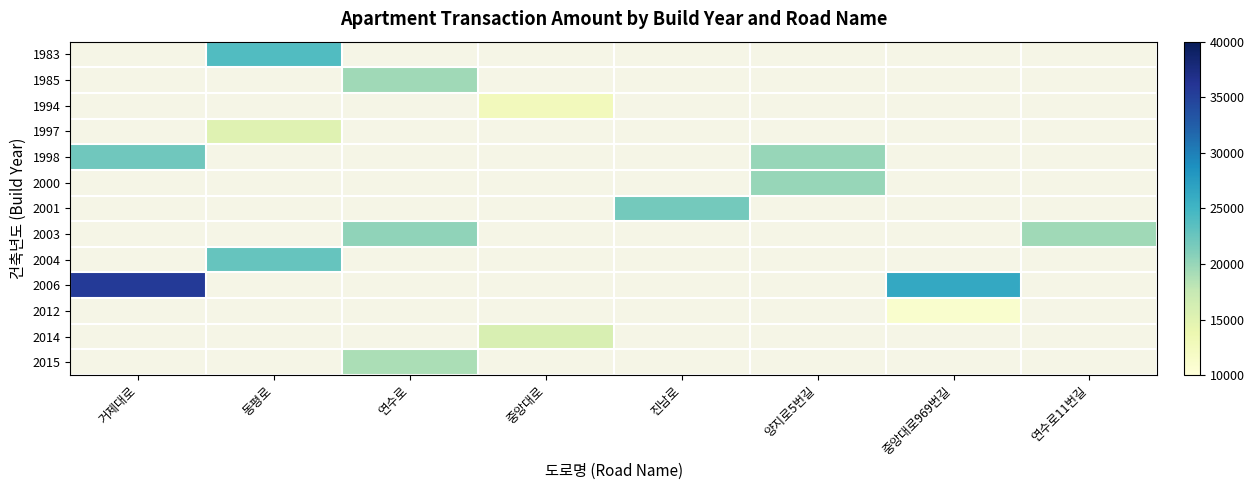

What is the maximum value shown in the chart?

35550.0